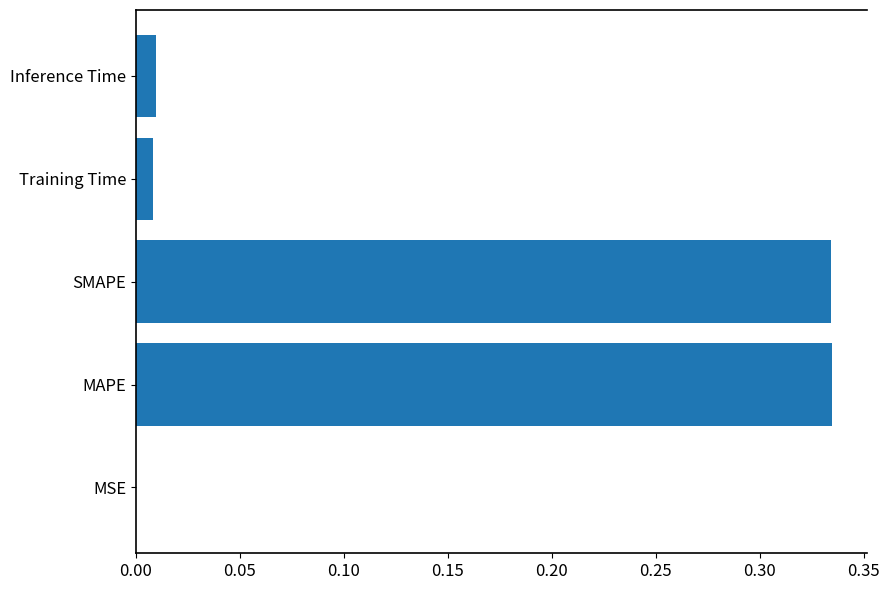

What is the change in value from SMAPE to Training Time?

-0.3